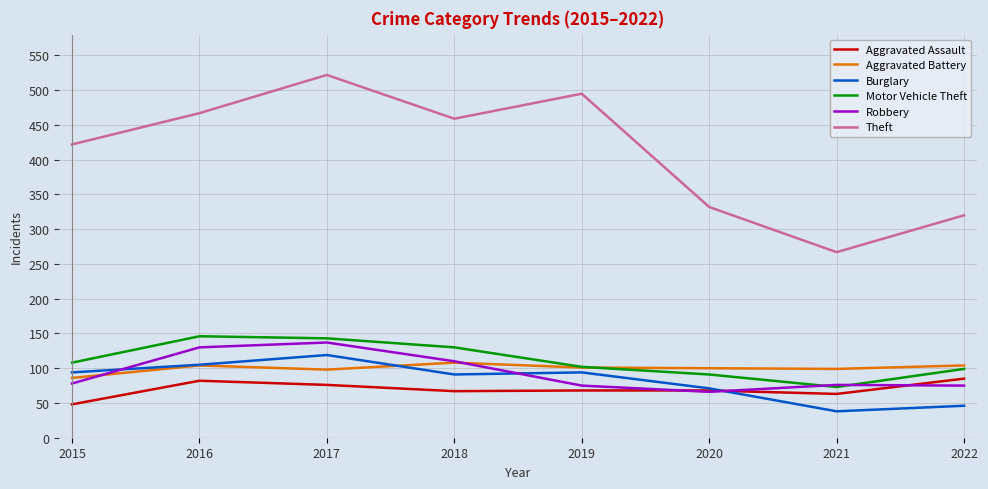

Is the value of Aggravated Assault at 2018 greater than the value of Theft at 2021?

No